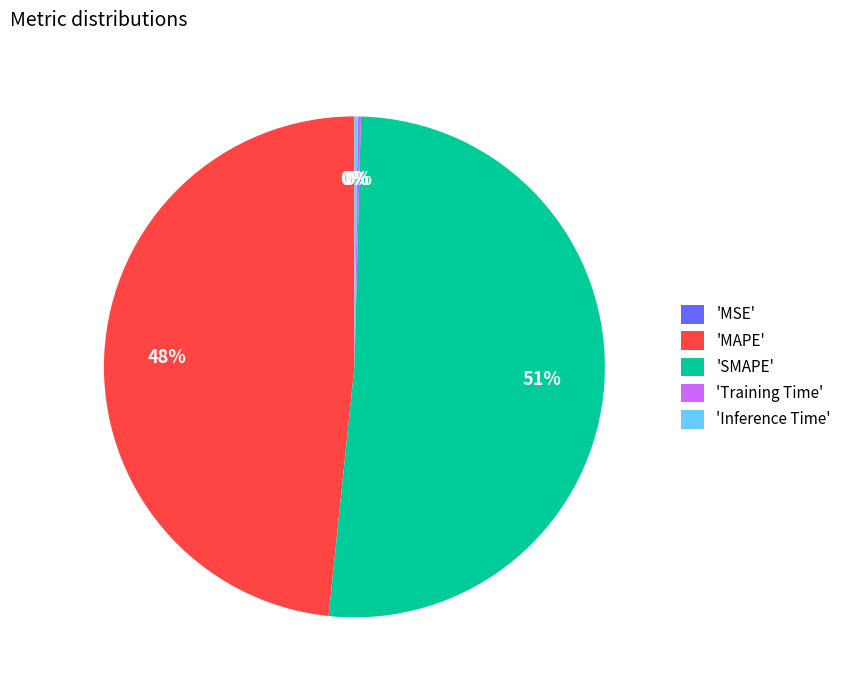

Combined, do 'MAPE' and 'SMAPE' account for over 50%?

Yes